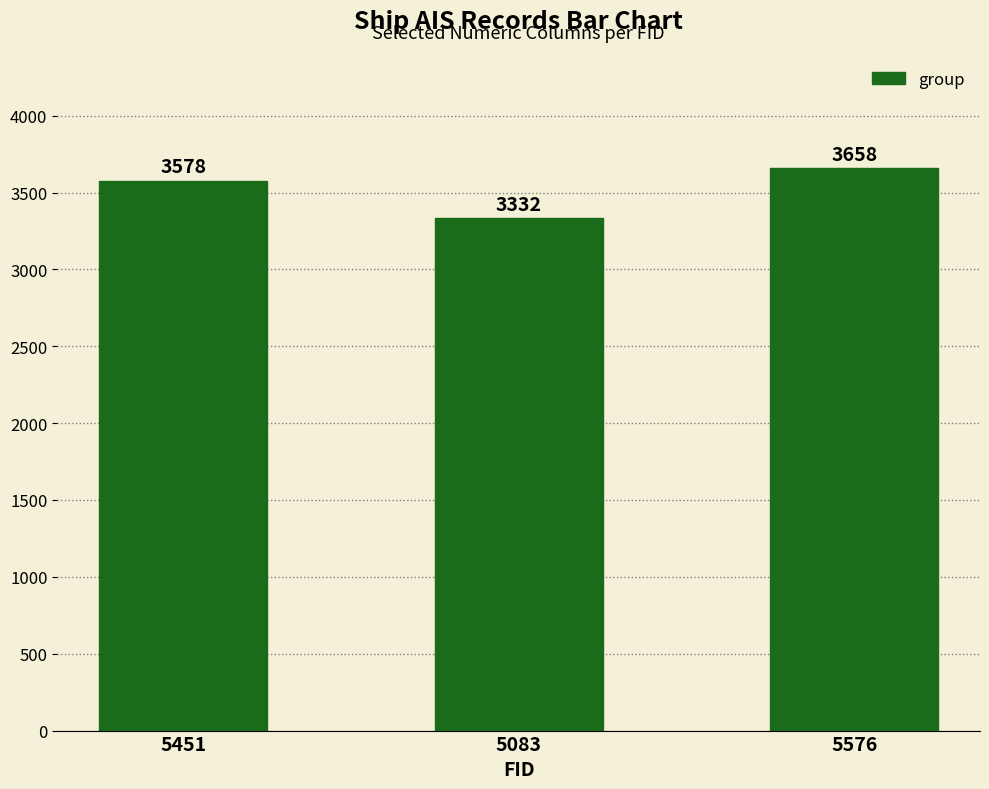

What is the difference between the maximum and minimum values?

326